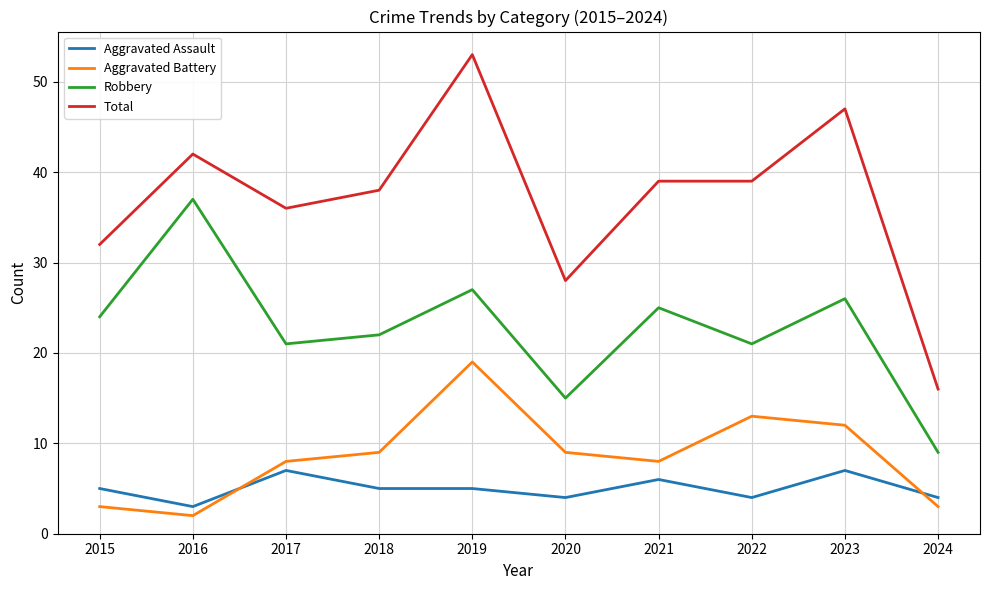

What value does the Aggravated Assault series have at 2017?

7